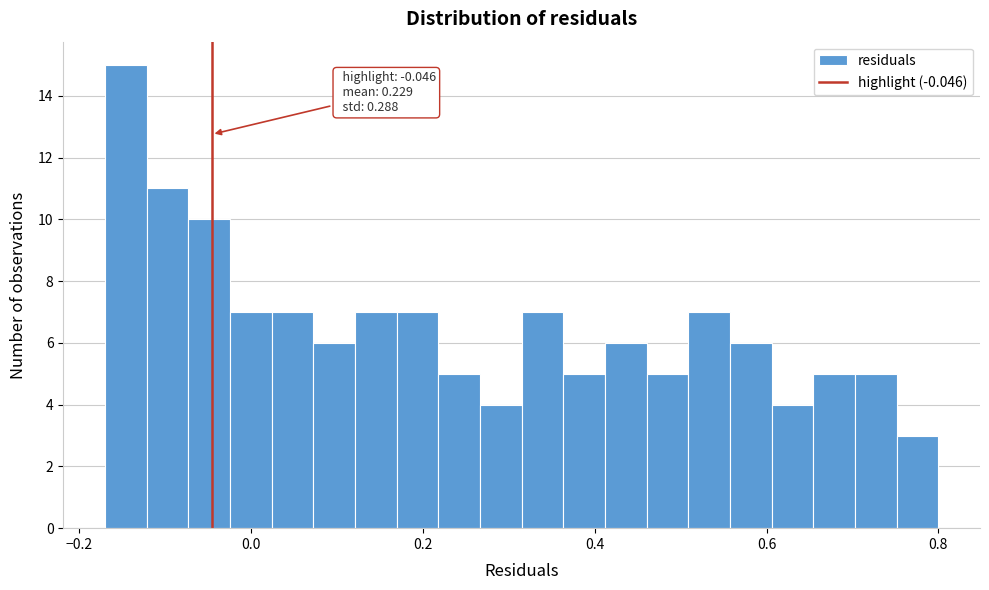

Around what value on the x-axis is the tallest bar? Give the approximate position of its centre, as read against the axis.

-0.14